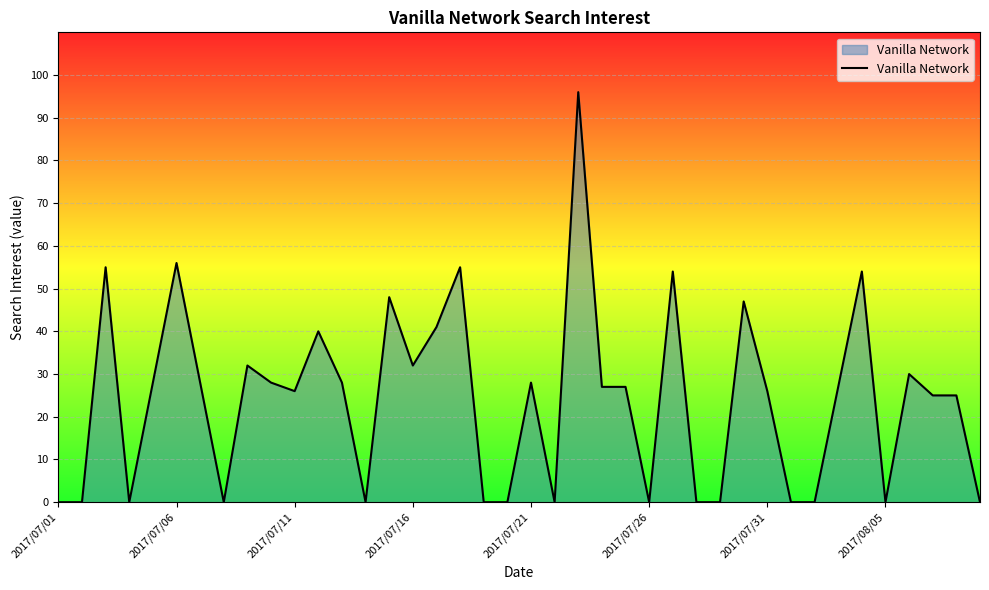

What is the difference between the maximum and minimum values?

96